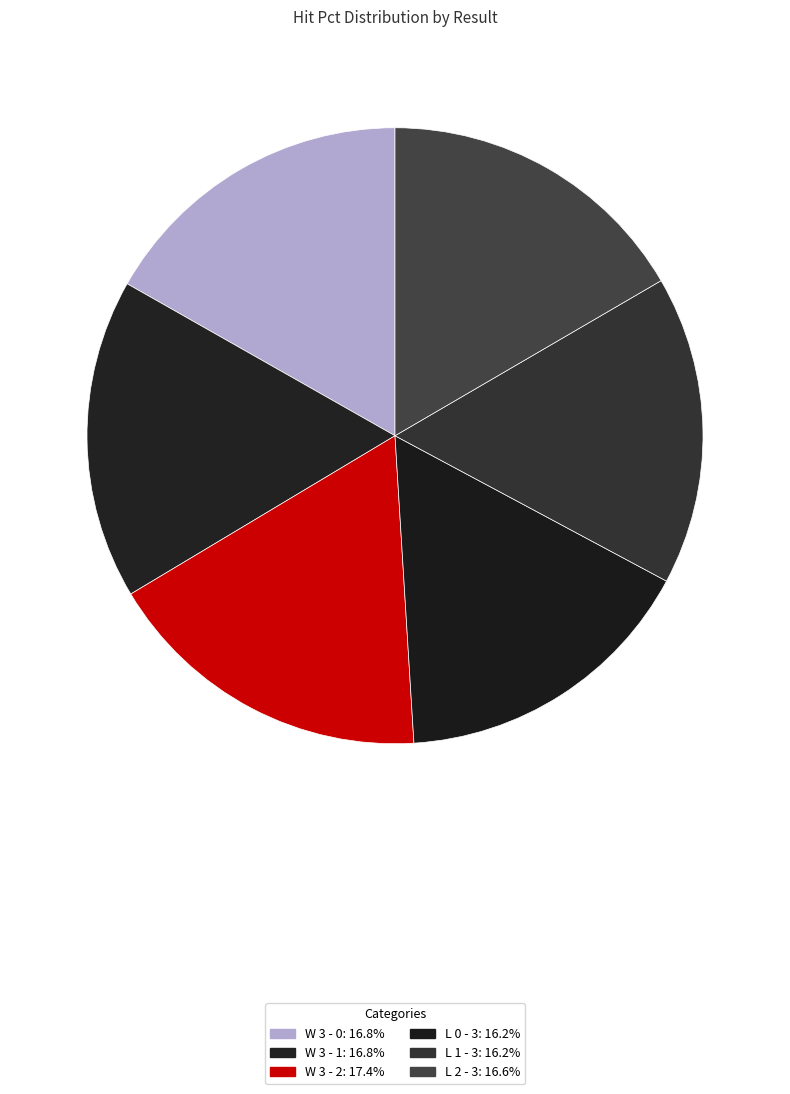

Is it true that L 0 - 3 is 26% of the pie?

False